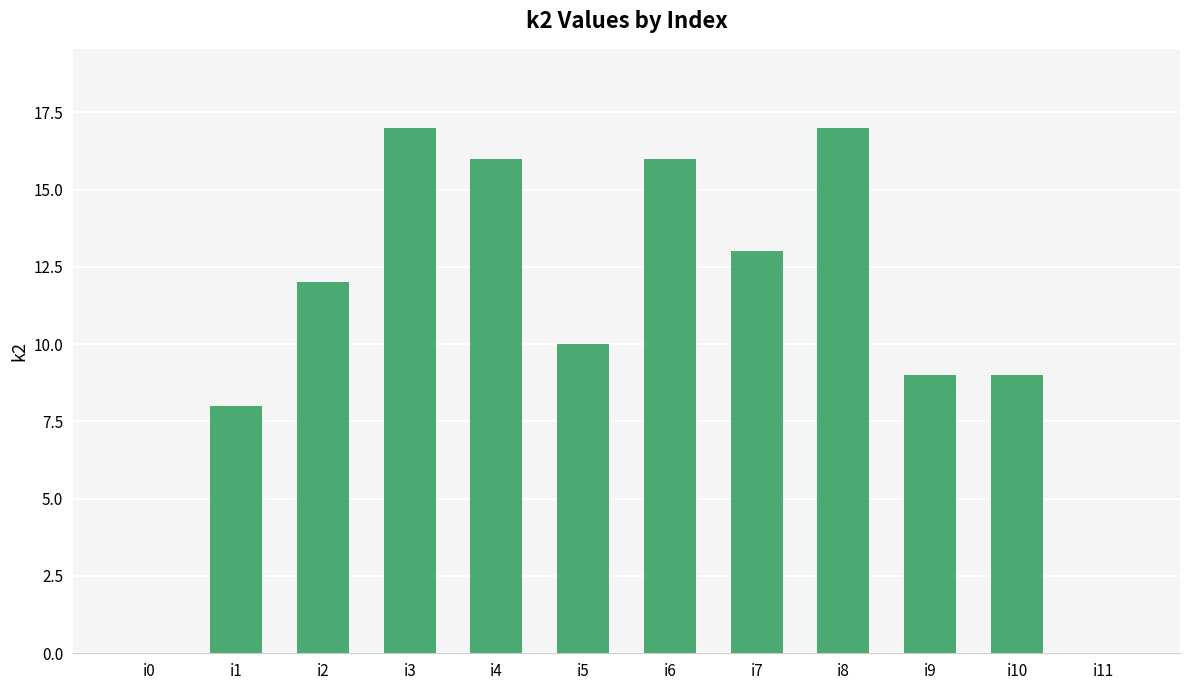

Count the number of categories in the chart.

12